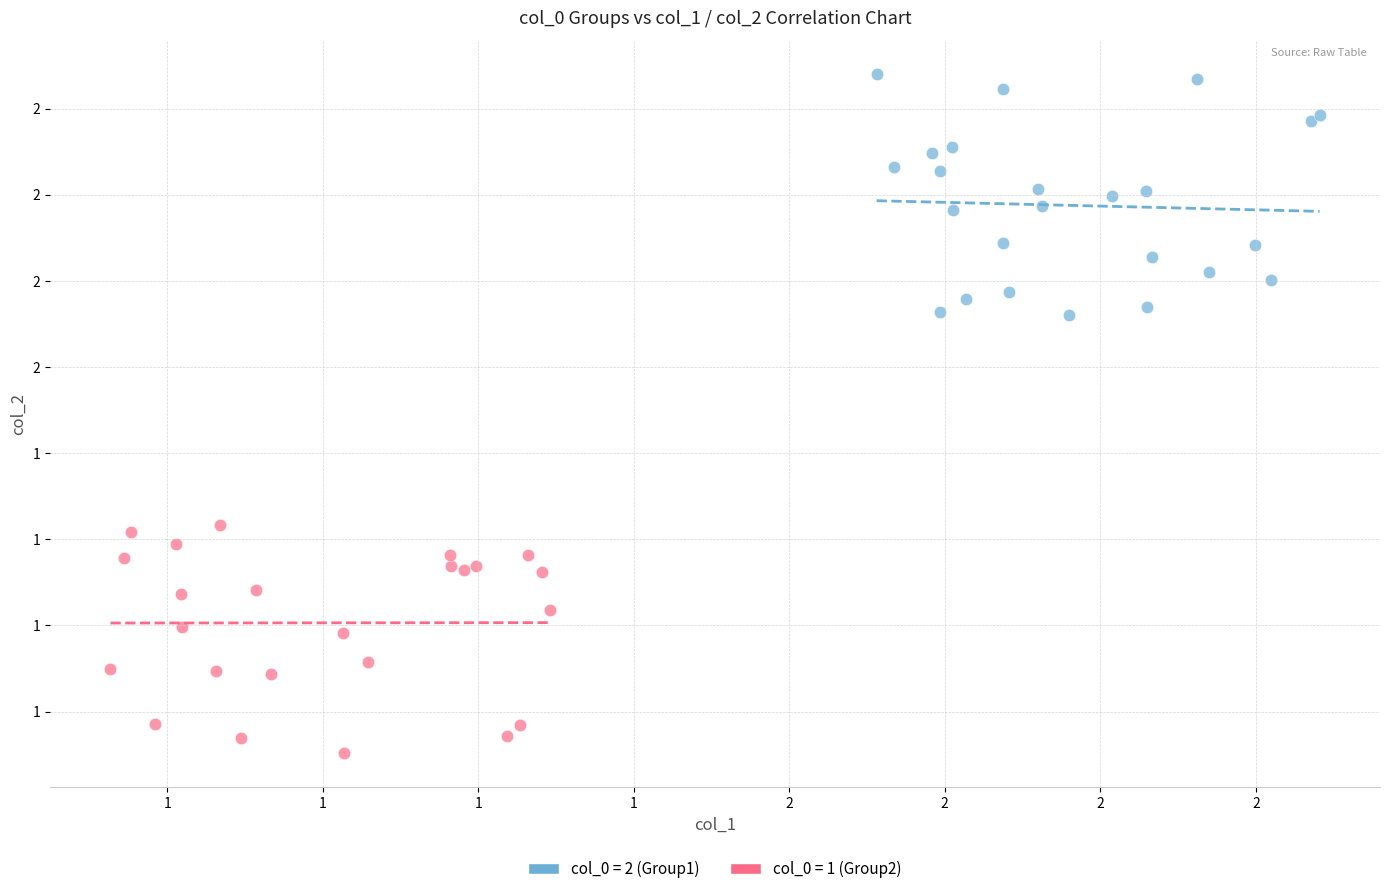

Which series contains the highest Y value?

col_0 = 2 (Group1)